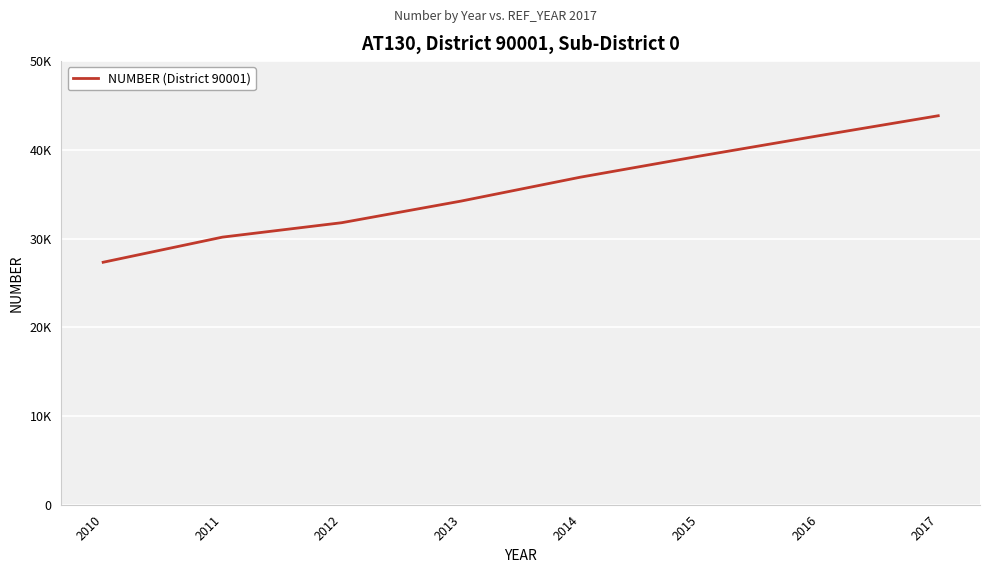

Is this an area chart (filled region under the line)?

No